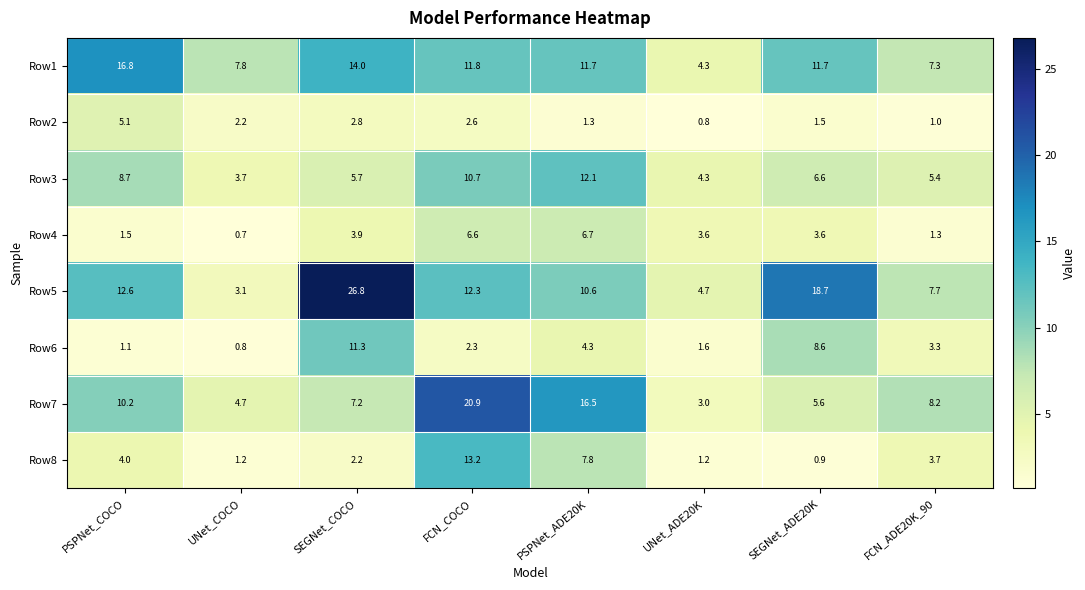

What is the maximum value shown in the chart?

26.8